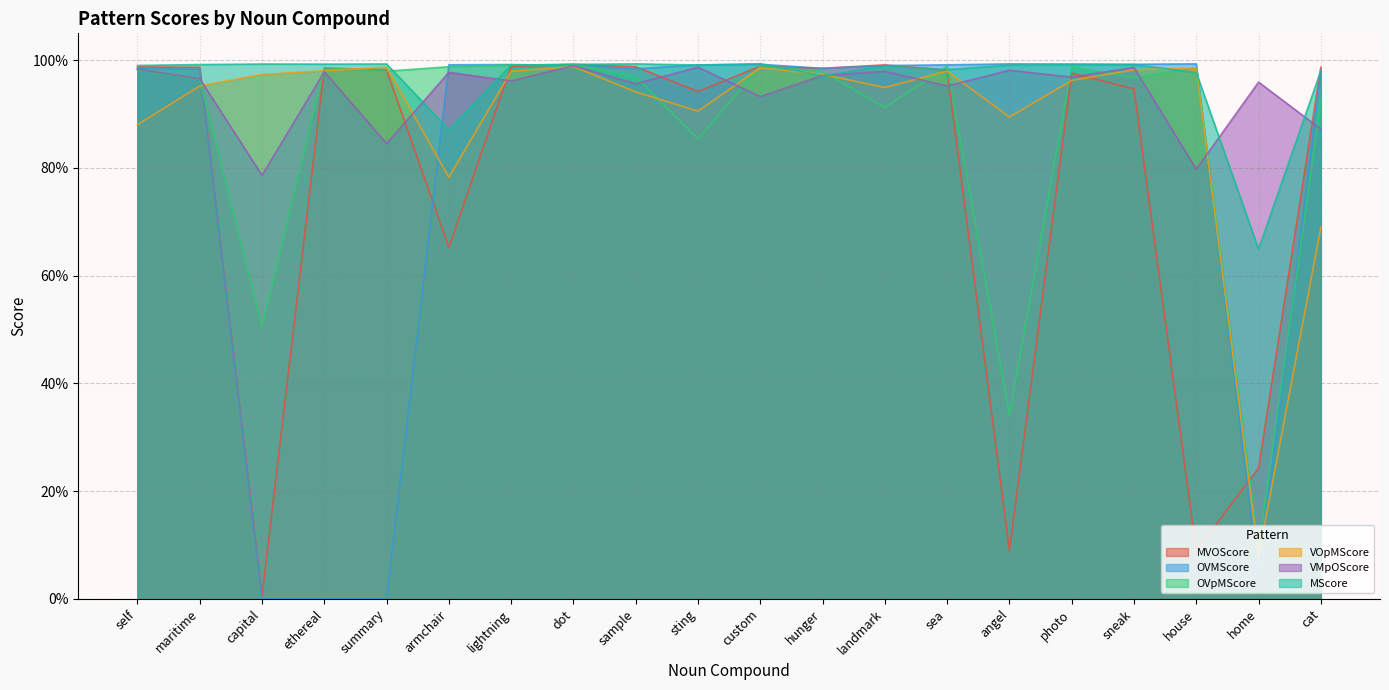

The value of OVMScore at angel is 1.6. True or false?

False